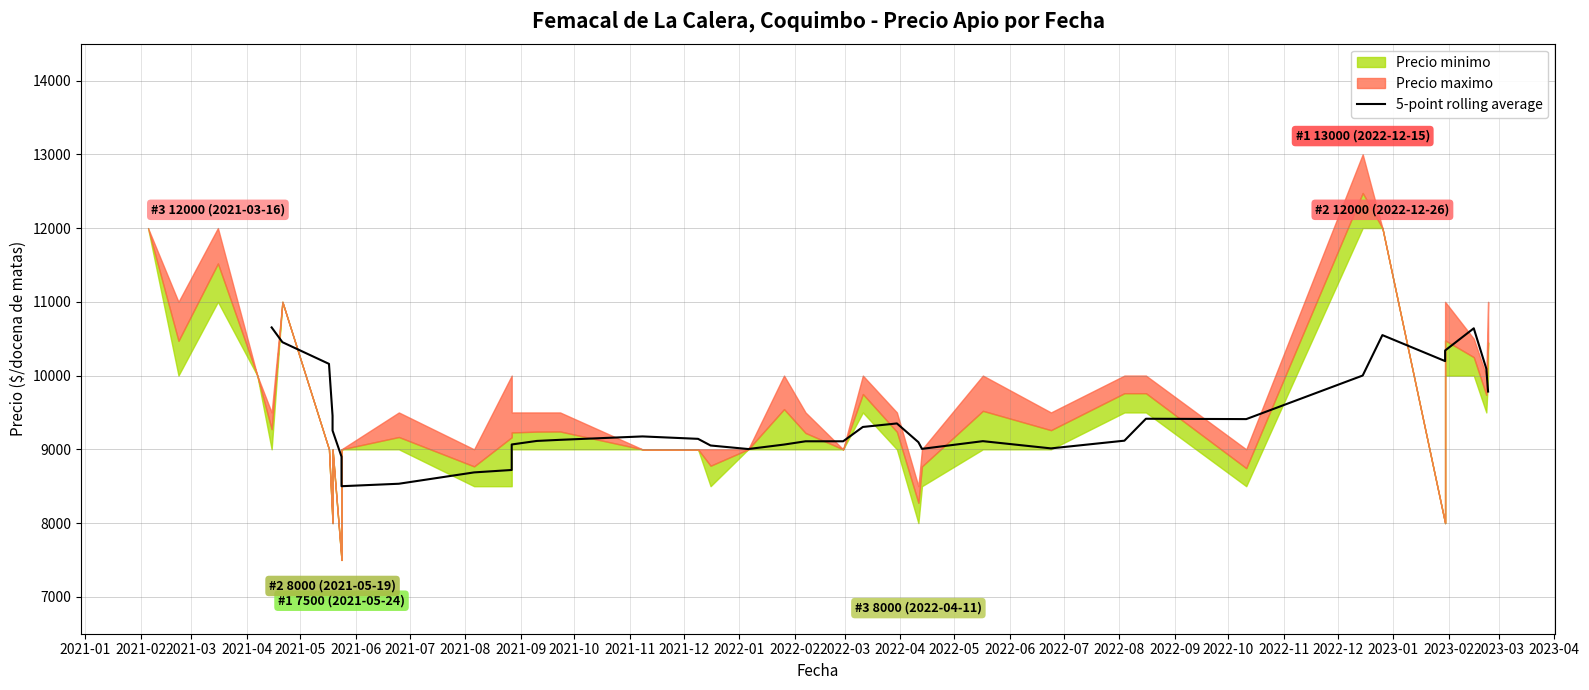

Reading right to left, transcribe all the data shown in this chart.

9783.4	10093.4	10640.8	10339.8	10196.4	10548.6	10000.6	9409.8	9414.6	9117.4	9012.8	9110.8	9006.4	9097.0	9351.0	9303.4	9109.0	9109.0	9064.6	9004.0	9052.0	9142.2	9175.0	9128.8	9113.8	9065.8	8720.0	8687.2	8533.4	8500.0	8900.0	9254.6	9454.6	10158.6	10452.8	10652.8